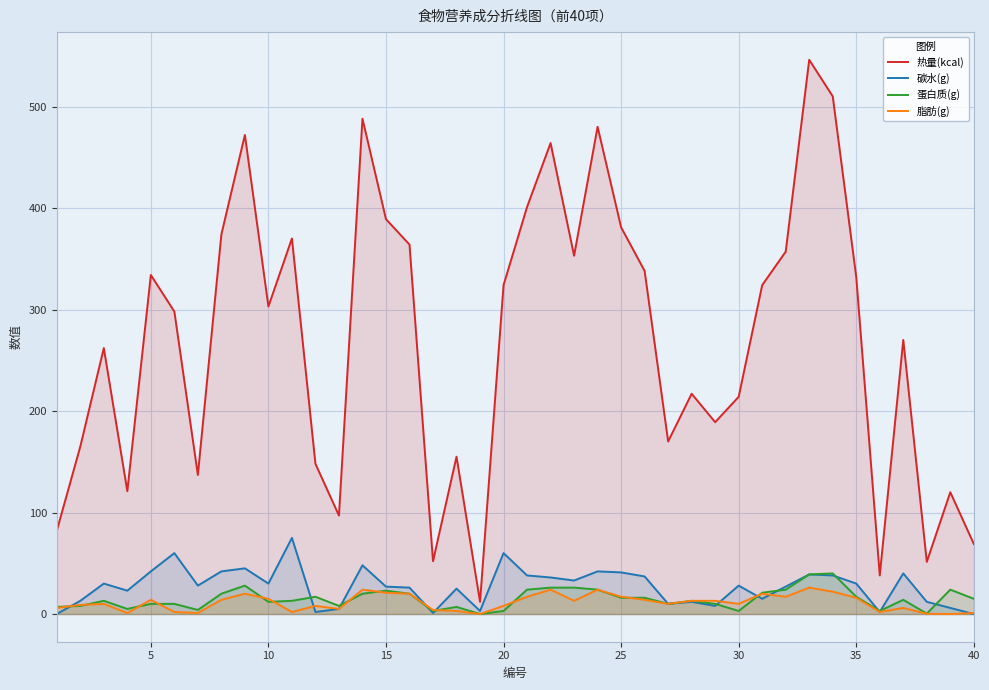

What is the value of the 碳水(g) point at the 27th from the left?

10.0